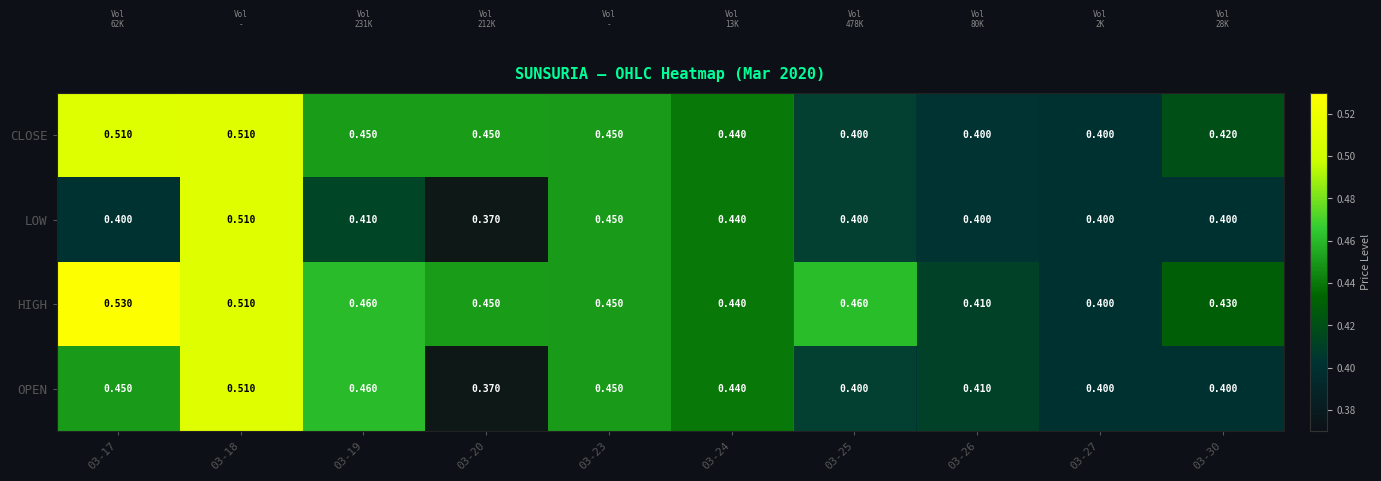

Rank the series by their average value, from lowest to highest.

LOW, OPEN, CLOSE, HIGH